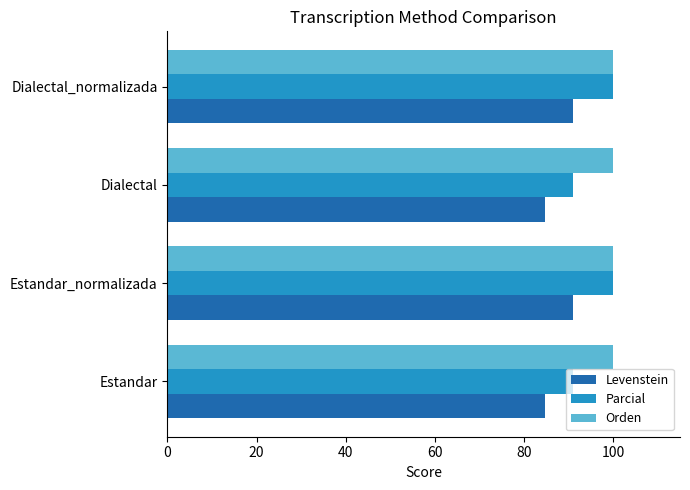

What is the difference between the highest and lowest values at Dialectal?

15.4